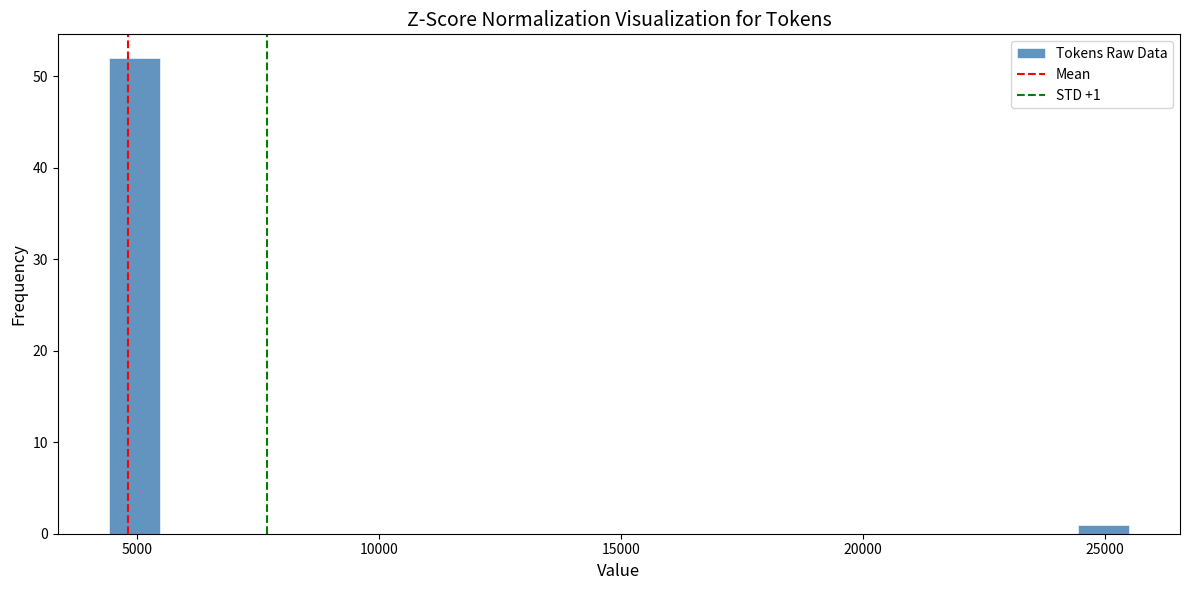

Around what value on the x-axis is the tallest bar? Give the approximate position of its centre, as read against the axis.

5000